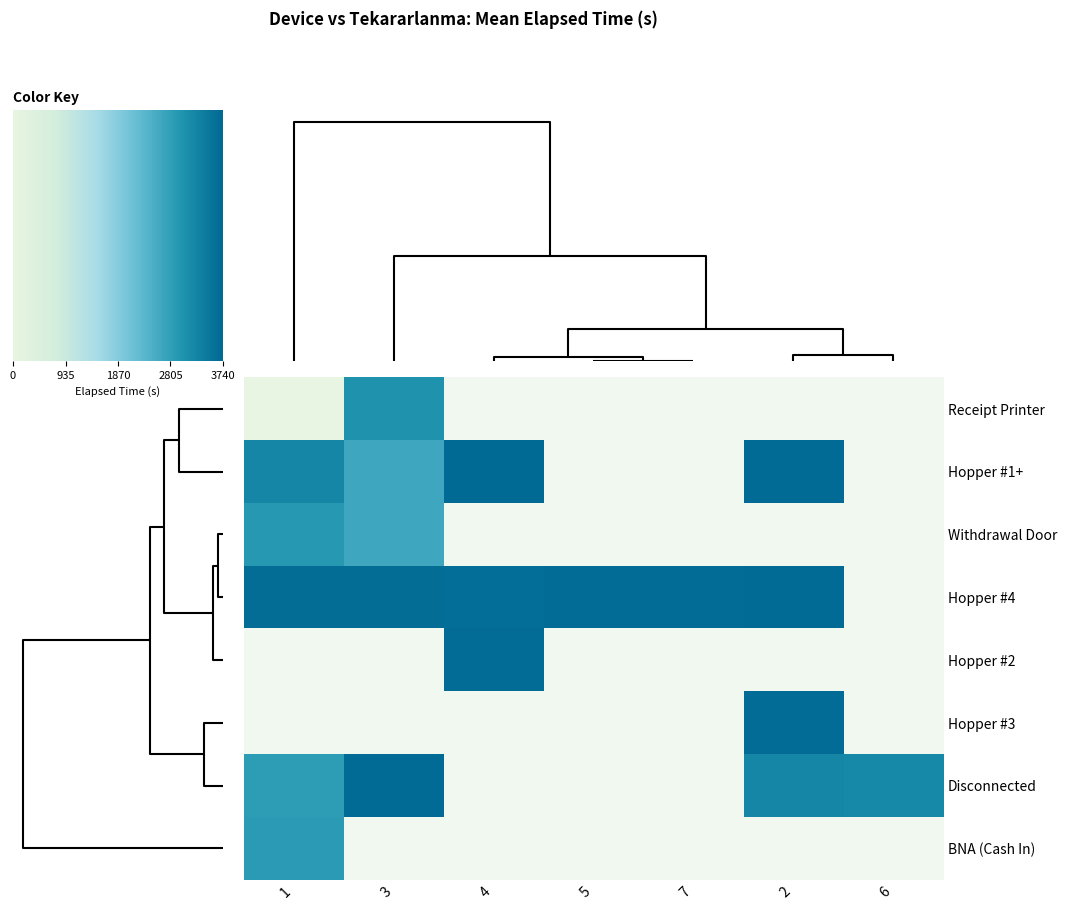

Which category has the highest value across all series?

1